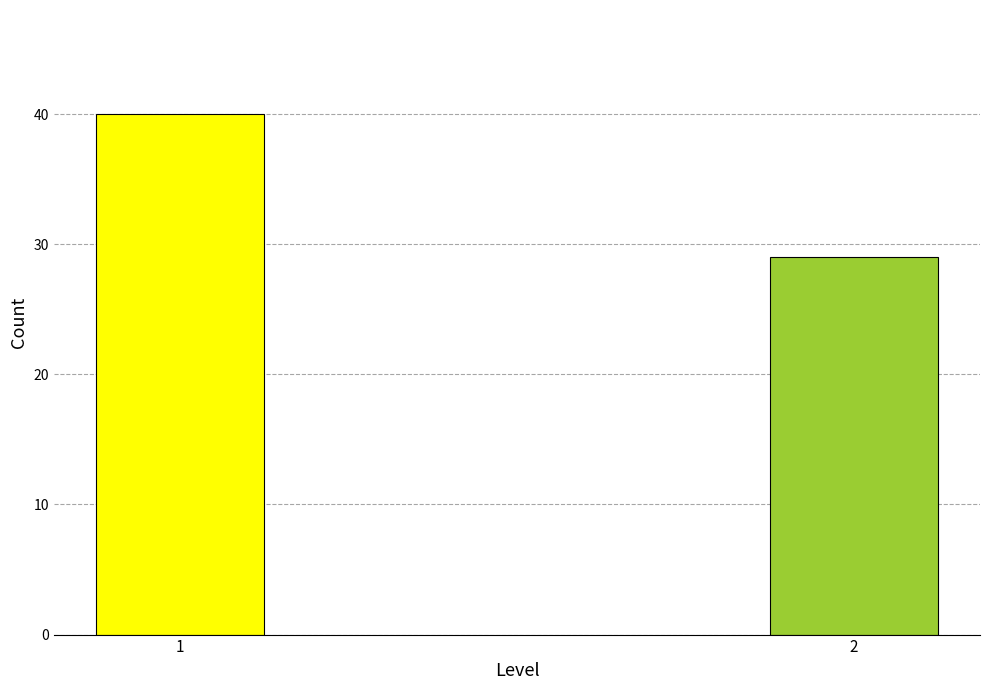

Reading right to left, list all the values displayed in this chart.

29	40